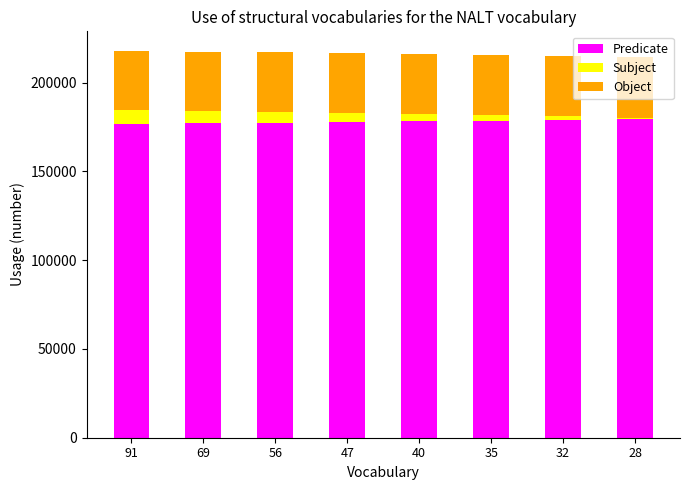

What is the sum of all Predicate values?

1424230